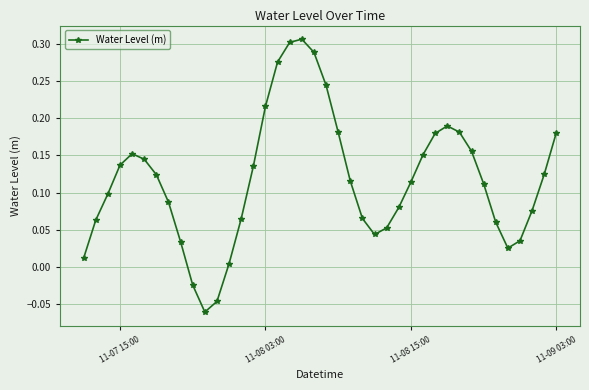

True or false: the data has more than 2 interior local peaks.

True